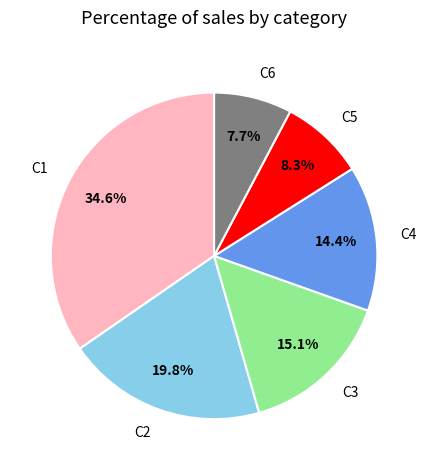

What is the largest slice in the pie chart?

C1